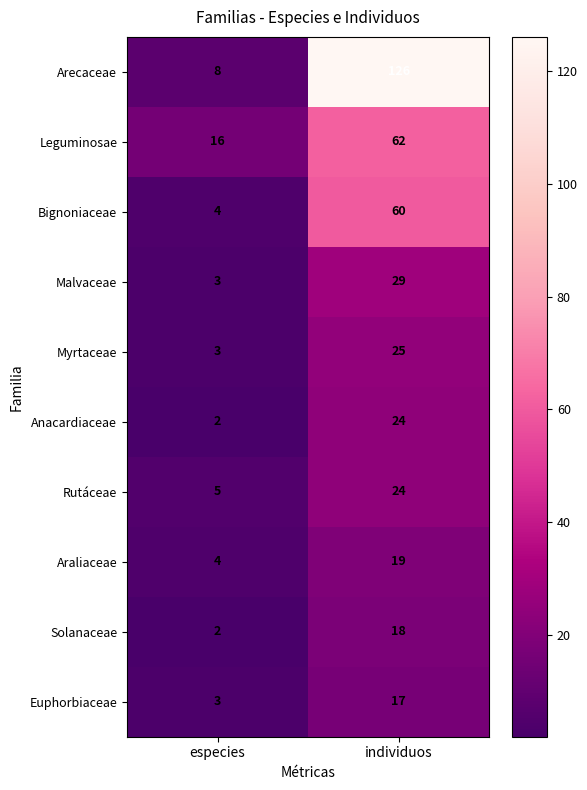

What is the difference between the maximum and minimum values in the Myrtaceae series?

22